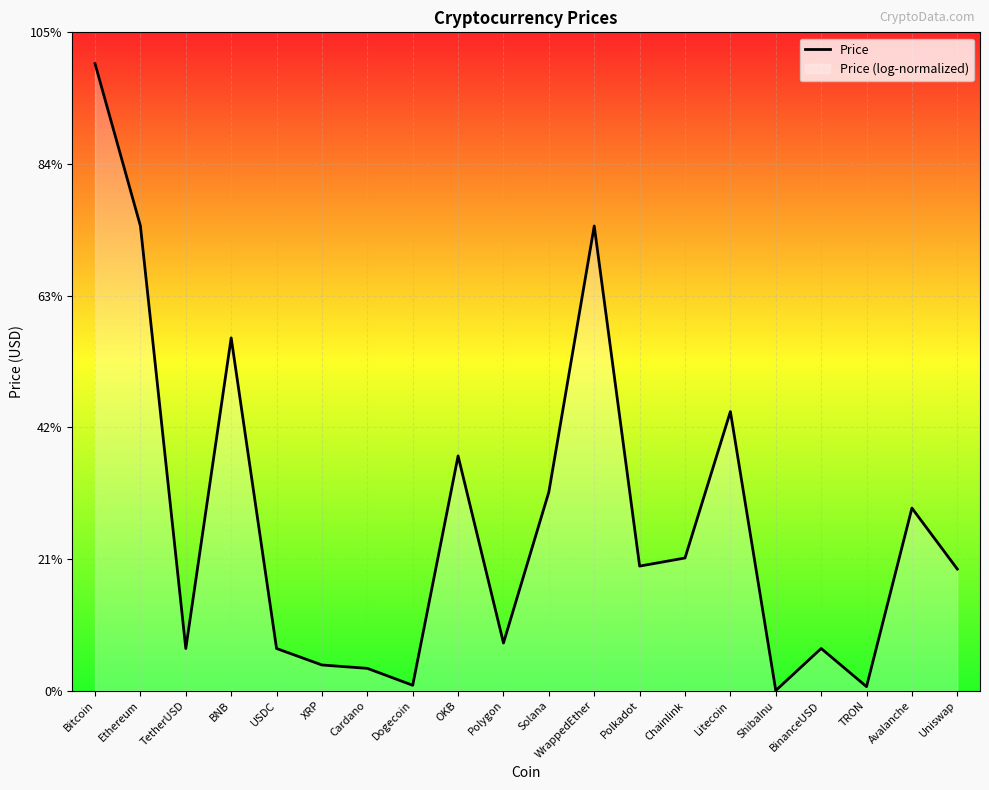

At which label is the value closest to 15416?

Litecoin